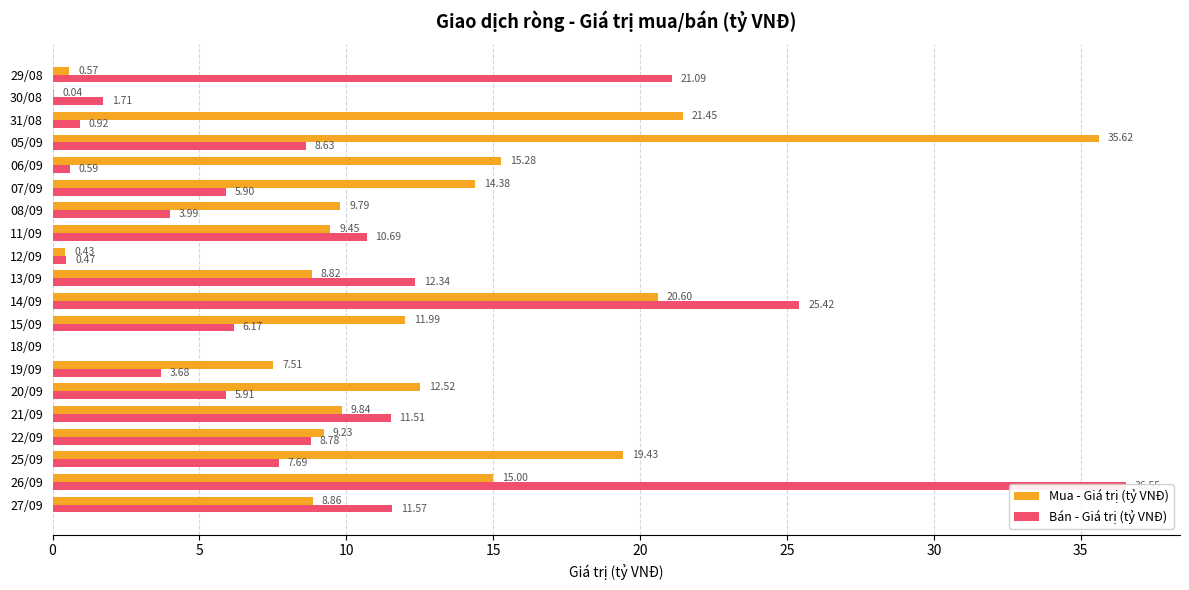

How many groups of bars are there?

20